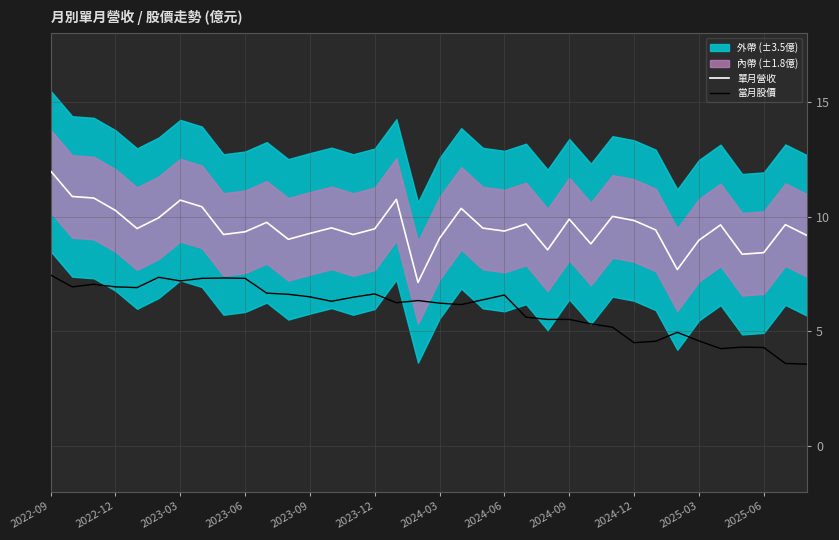

What is the sum of the 單月營收 values at 2023-12 and 2024-06?

18.8